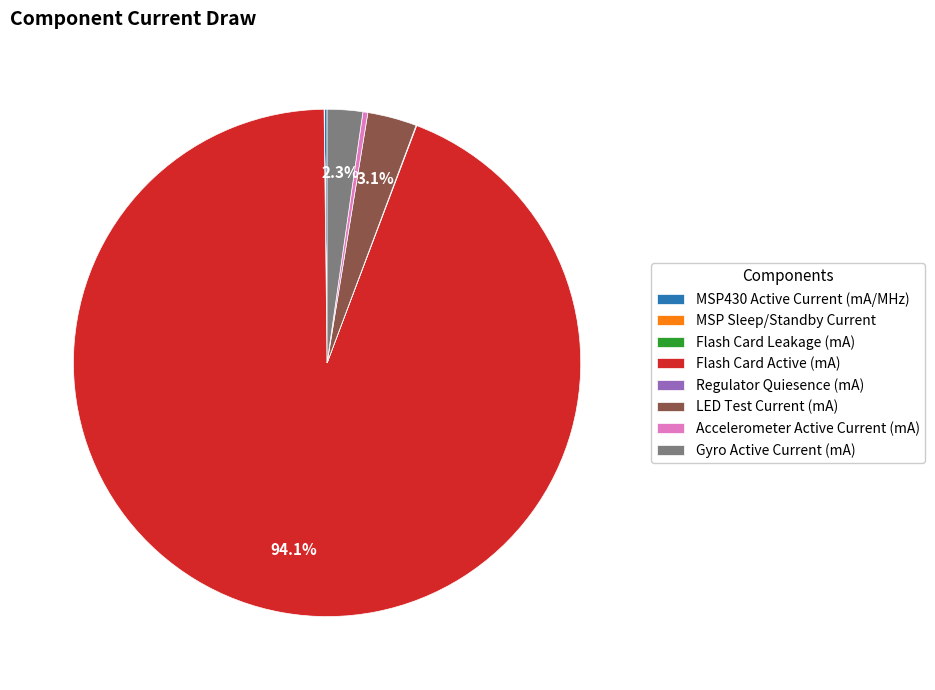

What is the largest slice in the pie chart?

Flash Card Active (mA)